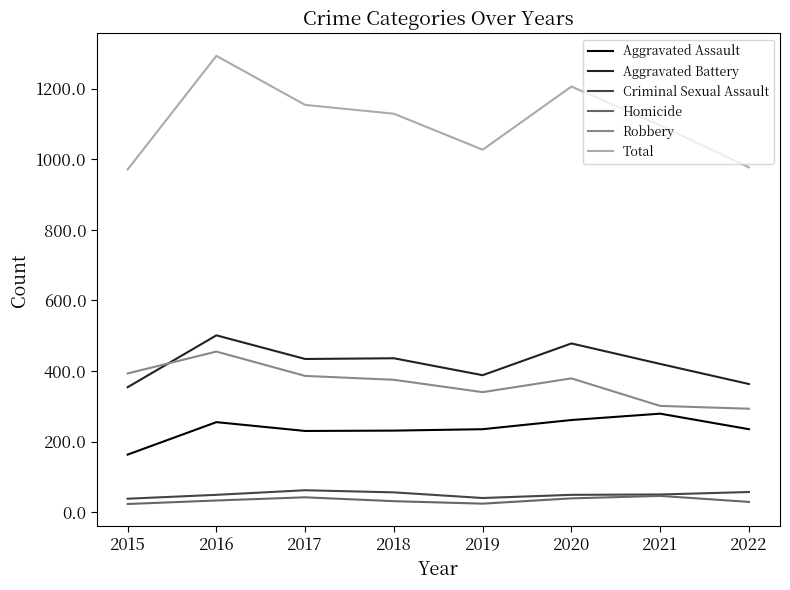

What are all the series names shown in the legend?

Aggravated Assault, Aggravated Battery, Criminal Sexual Assault, Homicide, Robbery, Total